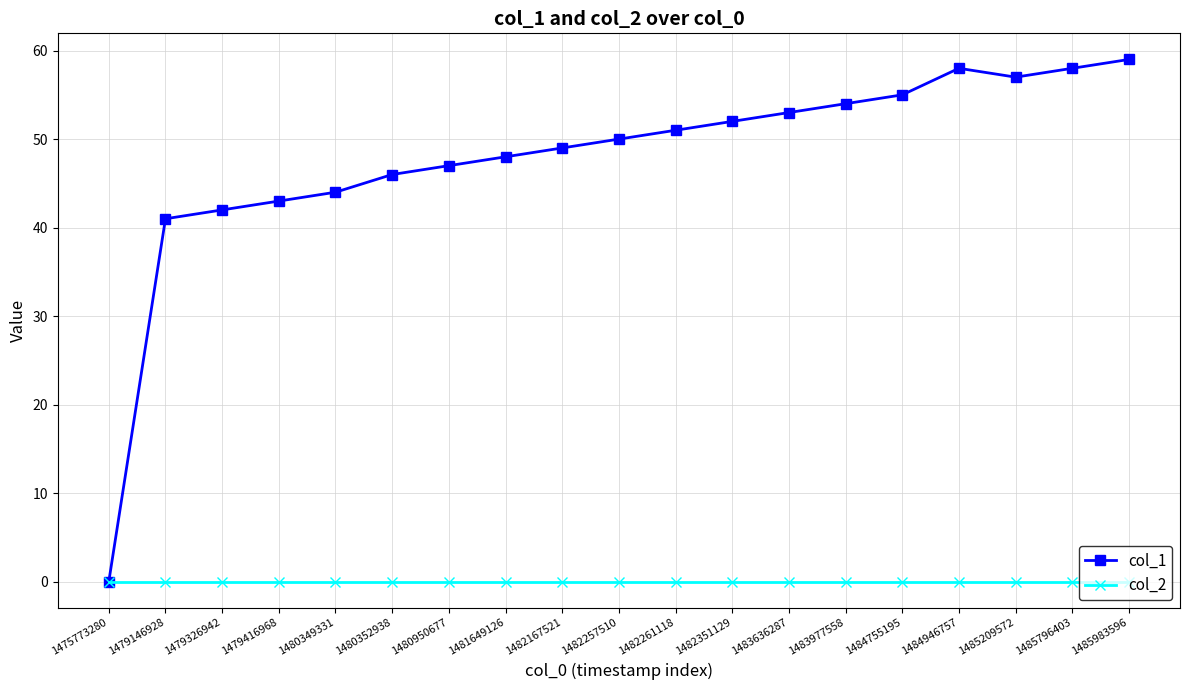

Where is the first local minimum for col_1?

1485209572